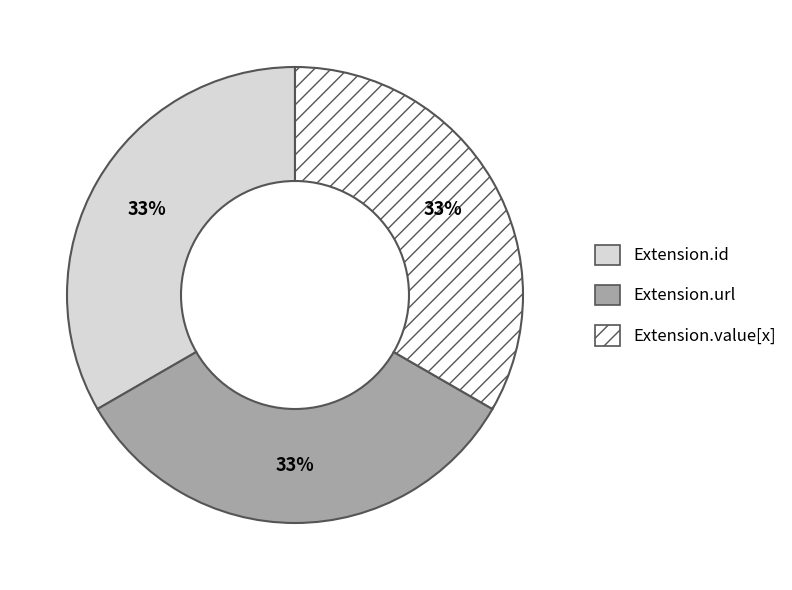

Do Extension.url and Extension.value[x] together represent more than half of the pie?

Yes